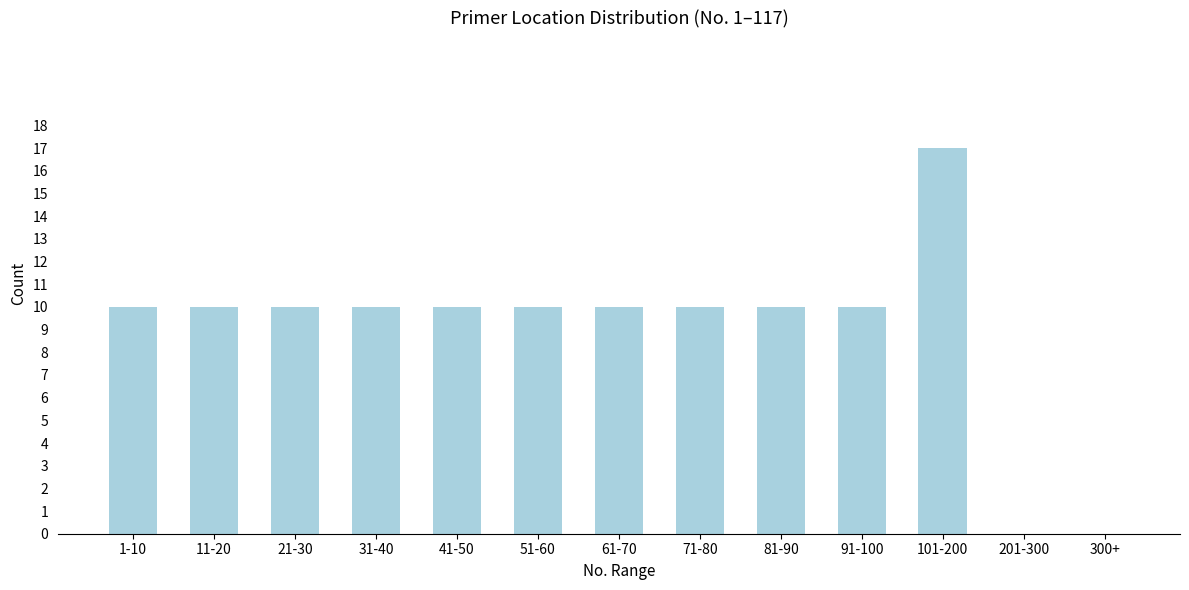

Reading right to left, what are all the values shown in this chart?

300+=0	201-300=0	101-200=17	91-100=10	81-90=10	71-80=10	61-70=10	51-60=10	41-50=10	31-40=10	21-30=10	11-20=10	1-10=10